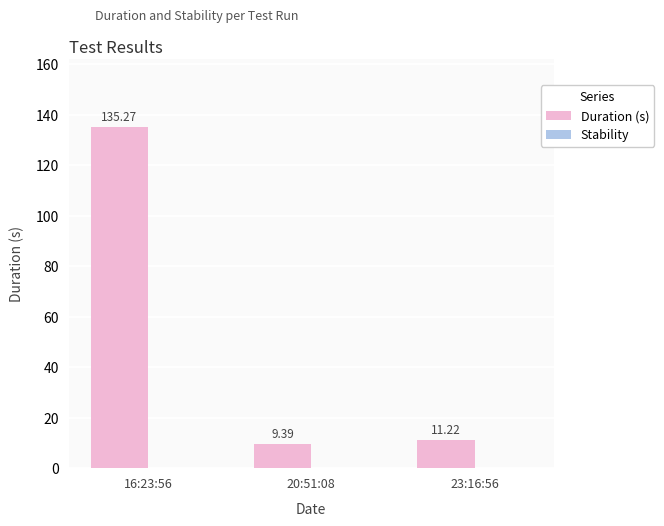

What is the sum of the values at 20:51:08 and 23:16:56?

20.6